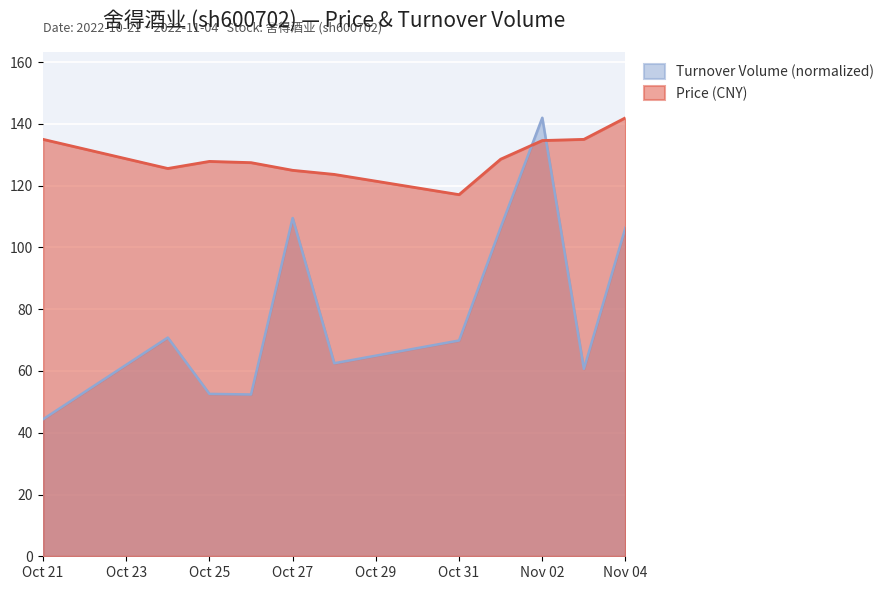

Rank the series by their average value, from lowest to highest.

Turnover Volume (normalized), Price (CNY)